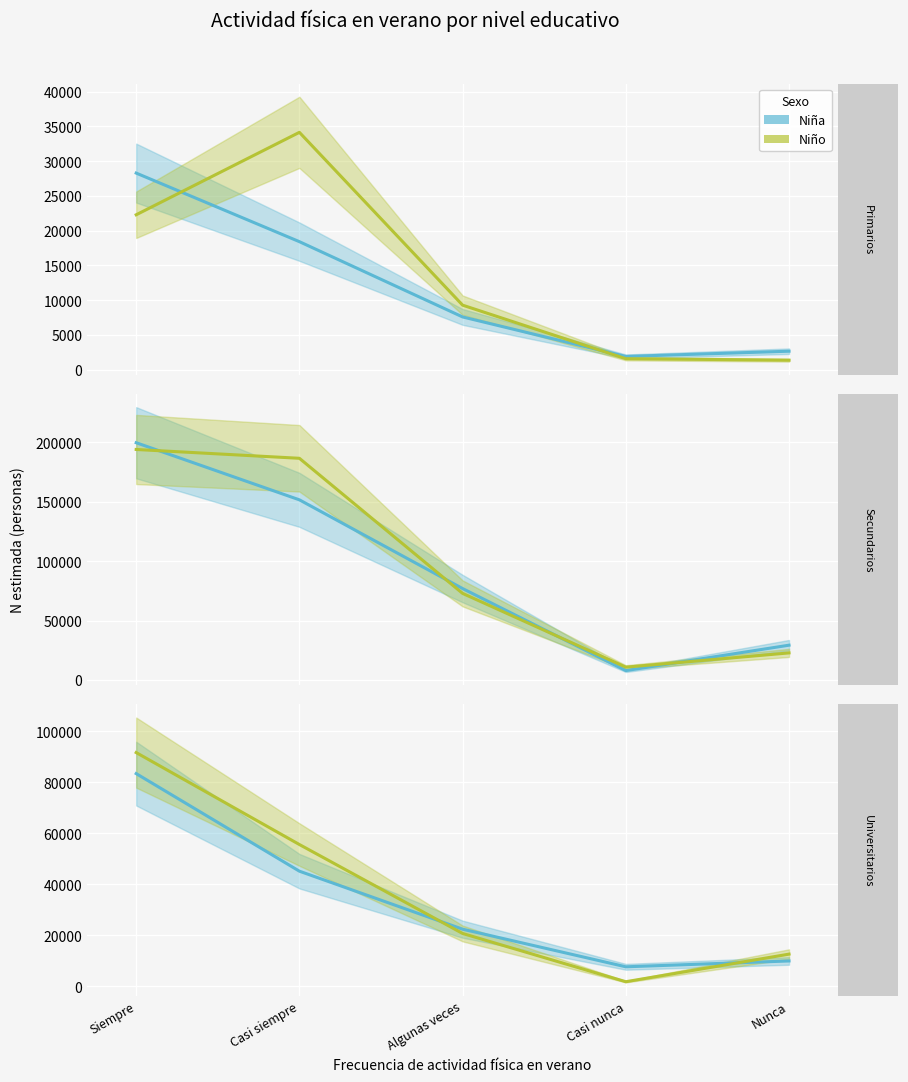

Between Casi nunca and Nunca, which series saw the biggest shift?

Niño